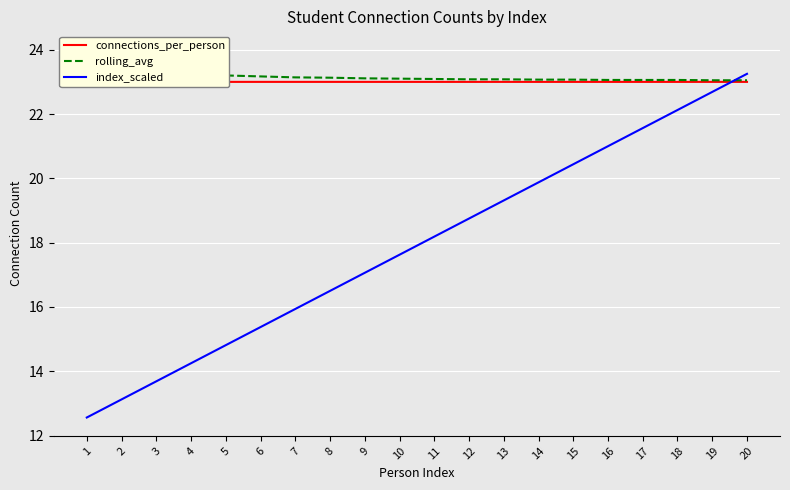

True or false: rolling_avg has a value of 37.8 at 14.

False